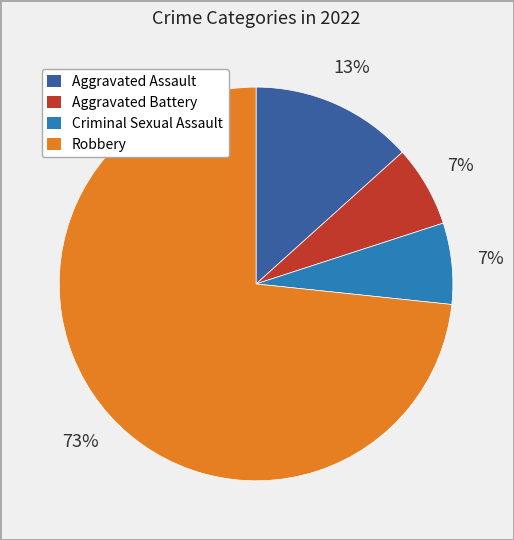

Does Robbery account for over 50% of the chart?

Yes